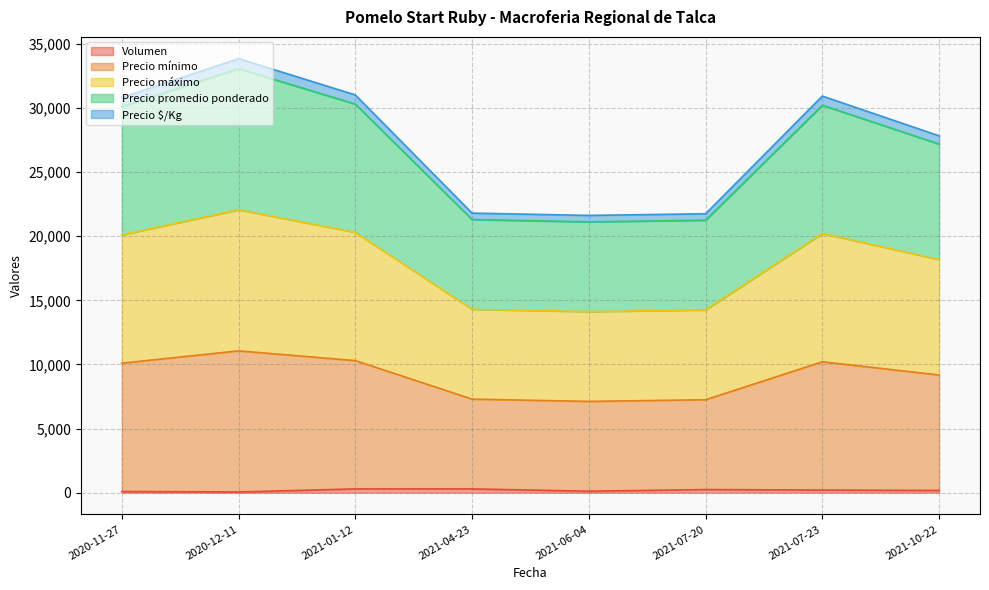

Does the chart display data point markers on the line(s)?

No